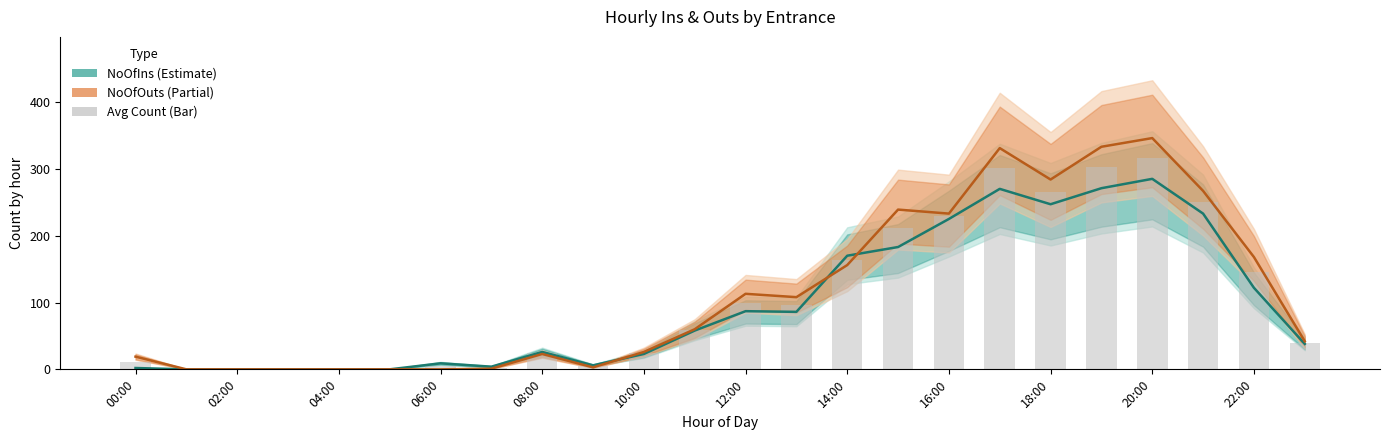

What is the highest value of the NoOfIns (Estimate) series?

285